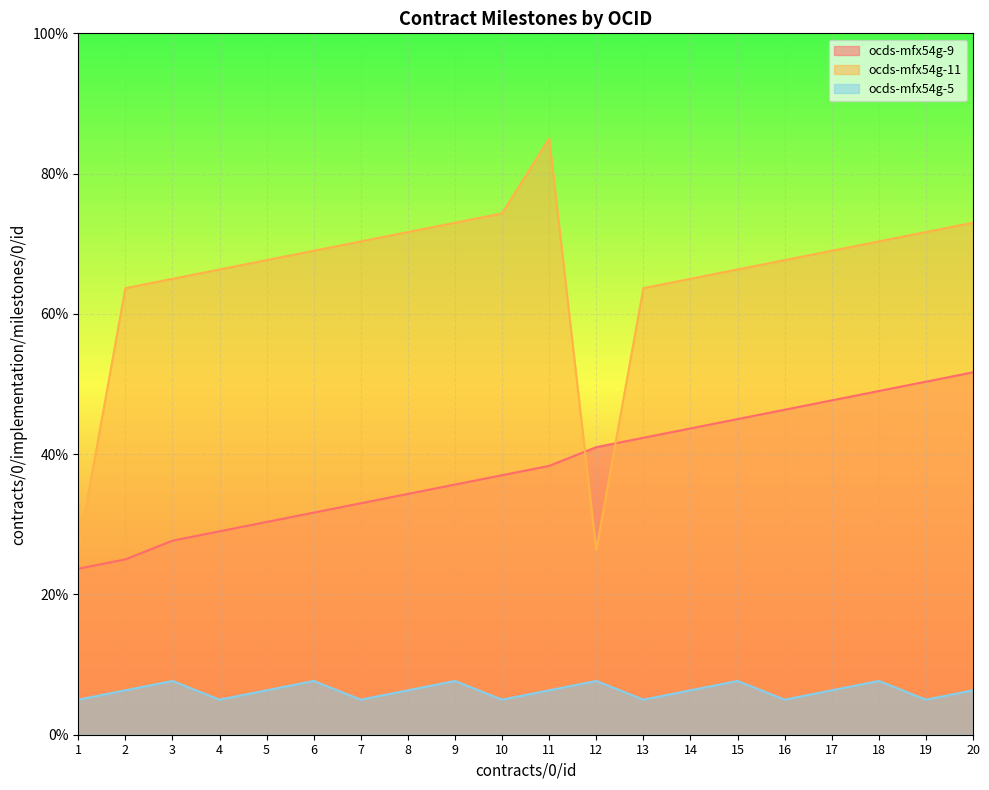

Count the number of categories in the chart.

20